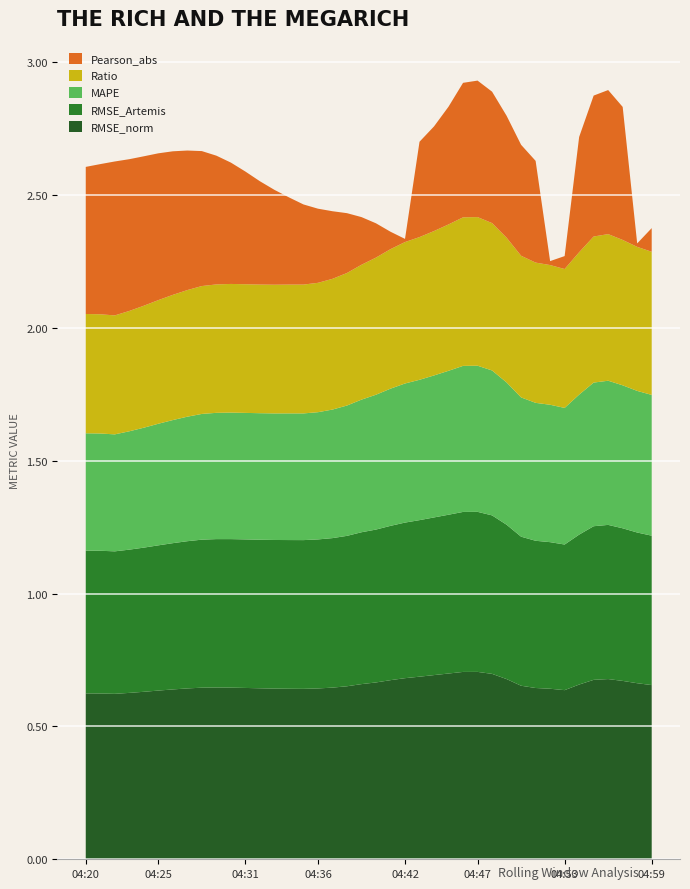

Reading left to right, list all the values displayed in this chart.

RMSE_Artemis: 0.5	0.5	0.5	0.5	0.5	0.5	0.6	0.6	0.6	0.6	0.6	0.6	0.6	0.6	0.6	0.6	0.6	0.6	0.6	0.6	0.6	0.6	0.6	0.6	0.6	0.6	0.6	0.6	0.6	0.6	0.6	0.6	0.6	0.5	0.6	0.6	0.6	0.6	0.6	0.6
MAPE: 0.4	0.4	0.4	0.4	0.5	0.5	0.5	0.5	0.5	0.5	0.5	0.5	0.5	0.5	0.5	0.5	0.5	0.5	0.5	0.5	0.5	0.5	0.5	0.5	0.5	0.5	0.5	0.6	0.5	0.5	0.5	0.5	0.5	0.5	0.5	0.5	0.5	0.5	0.5	0.5
Ratio: 0.4	0.4	0.4	0.5	0.5	0.5	0.5	0.5	0.5	0.5	0.5	0.5	0.5	0.5	0.5	0.5	0.5	0.5	0.5	0.5	0.5	0.5	0.5	0.5	0.5	0.6	0.6	0.6	0.6	0.5	0.5	0.5	0.5	0.5	0.5	0.6	0.6	0.5	0.5	0.5
Pearson_abs: 0.6	0.6	0.6	0.6	0.6	0.6	0.5	0.5	0.5	0.5	0.5	0.4	0.4	0.4	0.3	0.3	0.3	0.3	0.2	0.2	0.1	0.1	0.0	0.4	0.4	0.4	0.5	0.5	0.5	0.5	0.4	0.4	0.0	0.0	0.4	0.5	0.5	0.5	0.0	0.1
RMSE_norm: 0.6	0.6	0.6	0.6	0.6	0.6	0.6	0.6	0.6	0.6	0.6	0.6	0.6	0.6	0.6	0.6	0.6	0.6	0.7	0.7	0.7	0.7	0.7	0.7	0.7	0.7	0.7	0.7	0.7	0.7	0.7	0.6	0.6	0.6	0.7	0.7	0.7	0.7	0.7	0.7